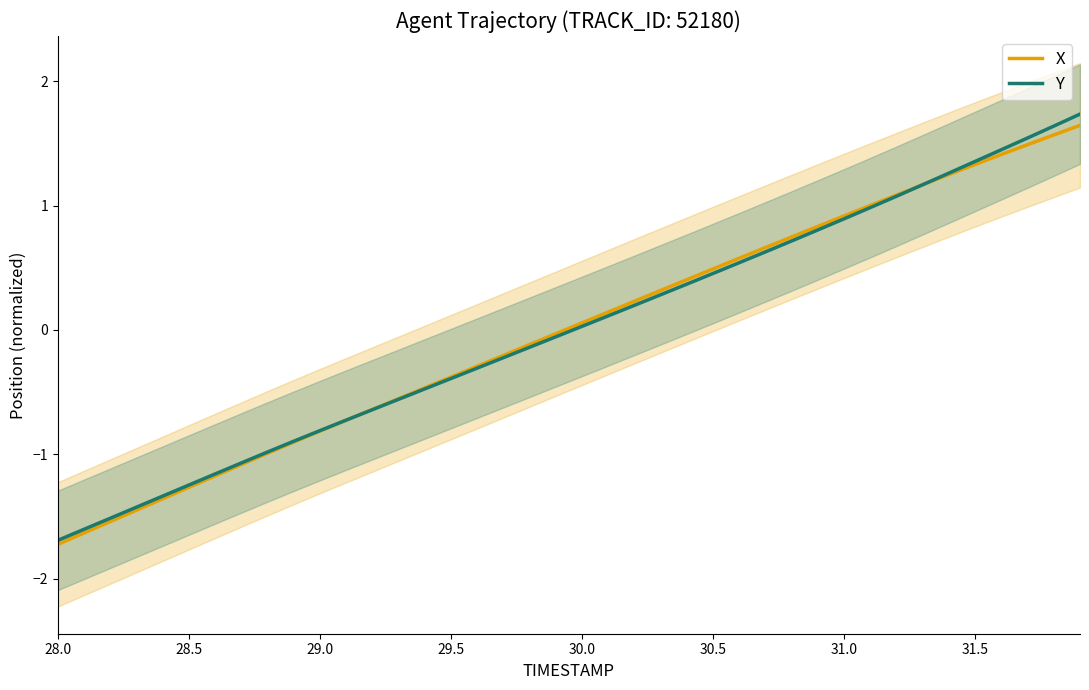

What is the highest value of the X series?

1.6